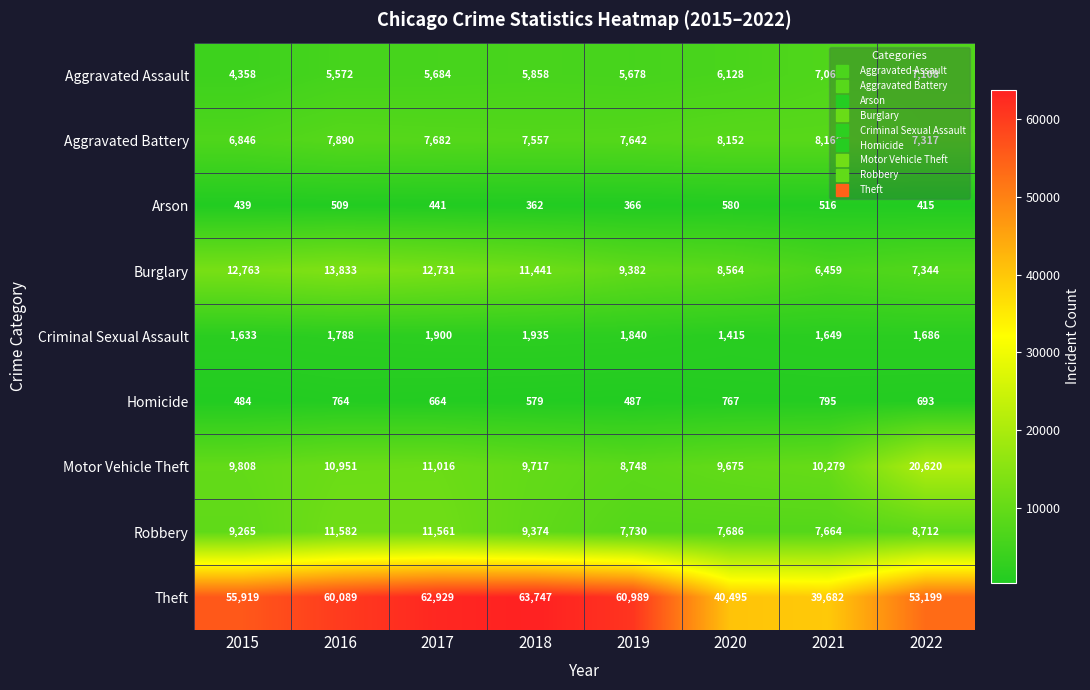

What is the lowest value of the Homicide series?

484